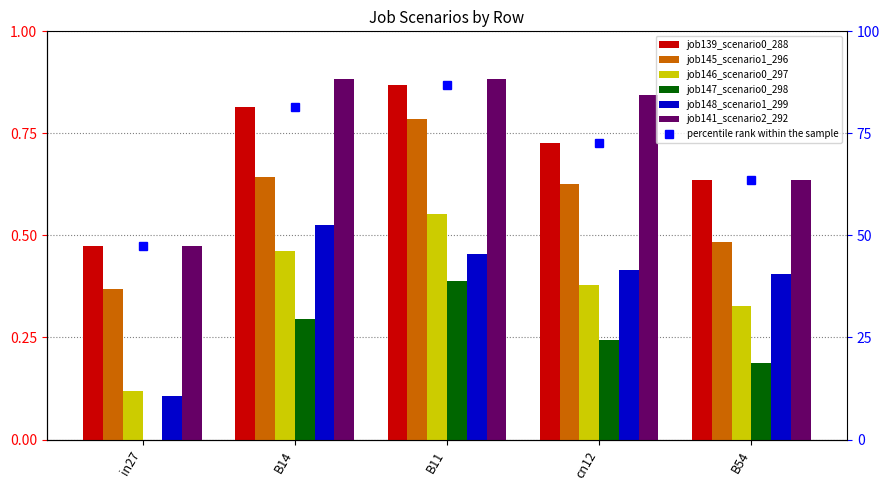

Rank the series at cn12 from highest to lowest value.

job141_scenario2_292, job139_scenario0_288, job145_scenario1_296, job148_scenario1_299, job146_scenario0_297, job147_scenario0_298